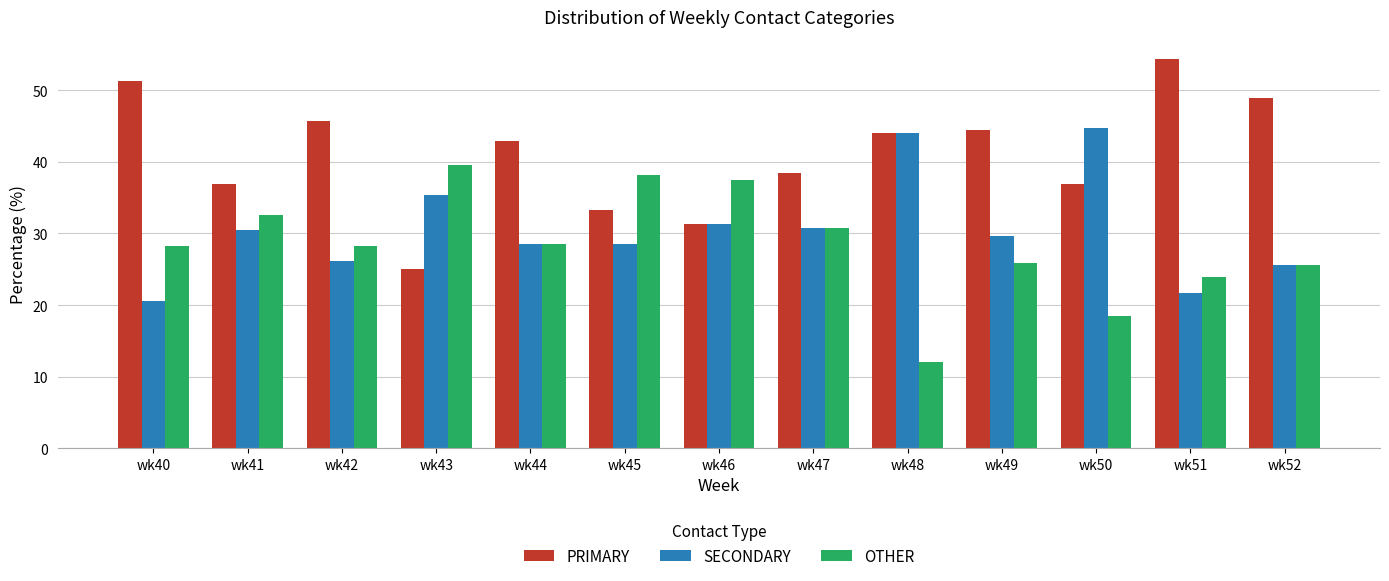

Which category has the highest value in the OTHER series?

wk43